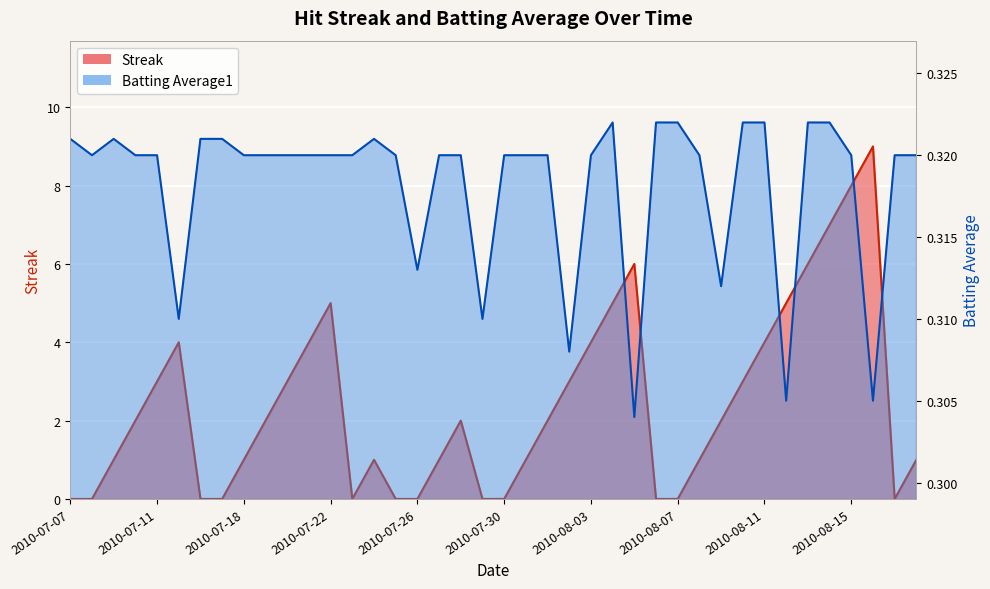

Rank the categories by Streak value from lowest to highest.

2010-07-07, 2010-07-08, 2010-07-16, 2010-07-17, 2010-07-23, 2010-07-25, 2010-07-26, 2010-07-29, 2010-07-30, 2010-08-06, 2010-08-07, 2010-08-17, 2010-07-09, 2010-07-18, 2010-07-24, 2010-07-27, 2010-07-31, 2010-08-08, 2010-08-18, 2010-07-10, 2010-07-19, 2010-07-28, 2010-08-01, 2010-08-09, 2010-07-11, 2010-07-20, 2010-08-02, 2010-08-10, 2010-07-15, 2010-07-21, 2010-08-03, 2010-08-11, 2010-07-22, 2010-08-04, 2010-08-12, 2010-08-05, 2010-08-13, 2010-08-14, 2010-08-15, 2010-08-16